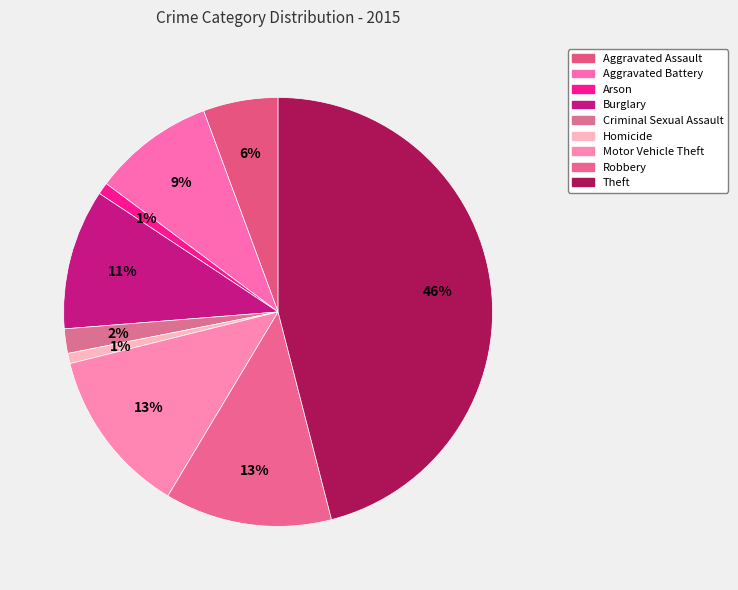

To the nearest percent, what percentage of the pie is Burglary?

11%